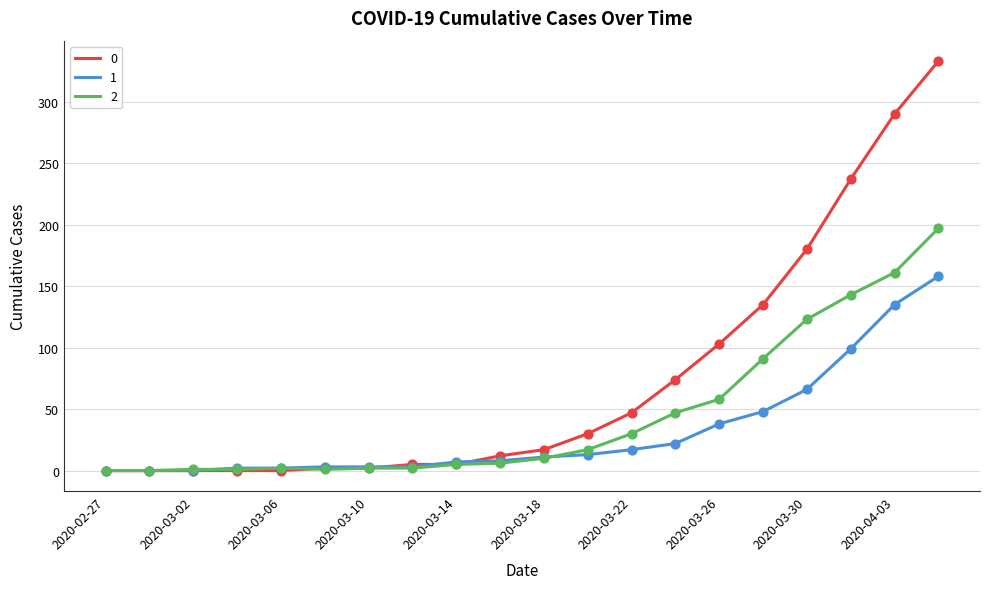

Rank the series by their average value, from highest to lowest.

0, 2, 1